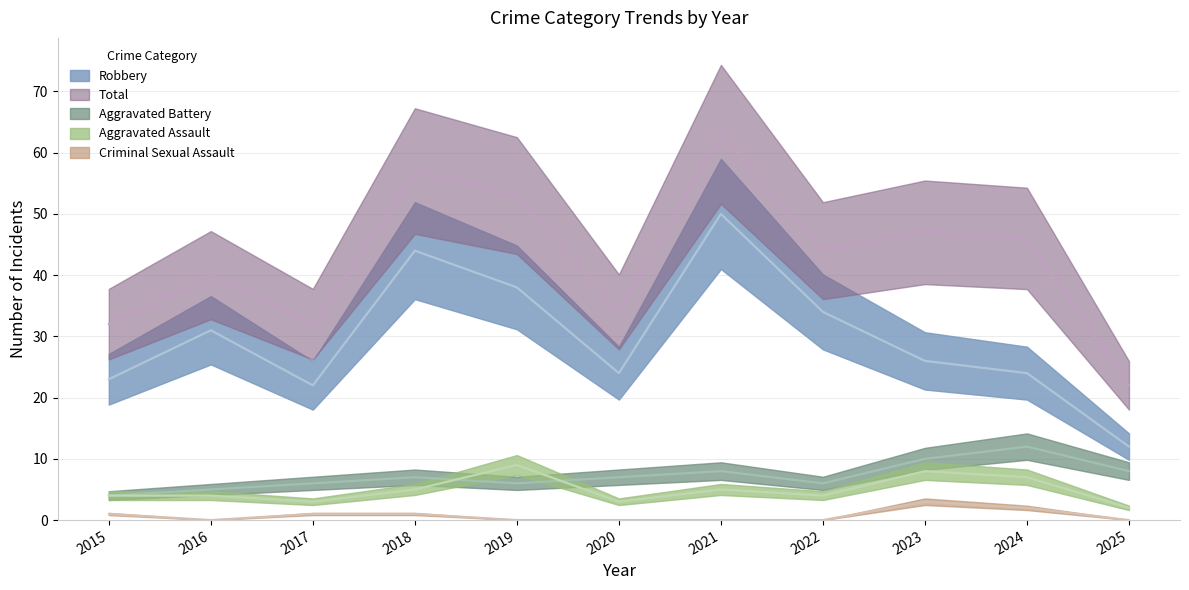

At which label does Aggravated Battery first exceed 7?

2021